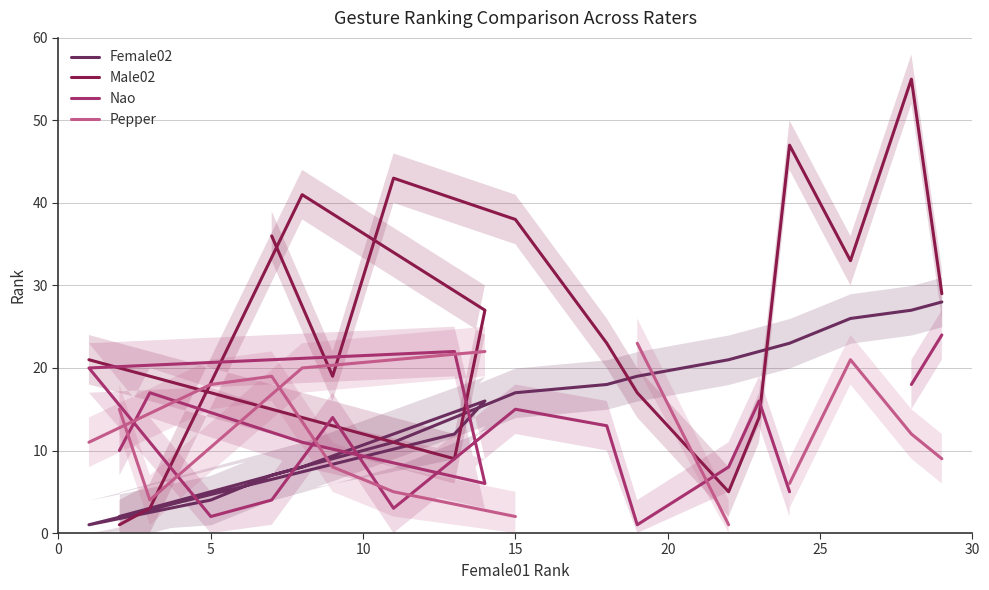

What is the highest value of the Male02 series?

55.0